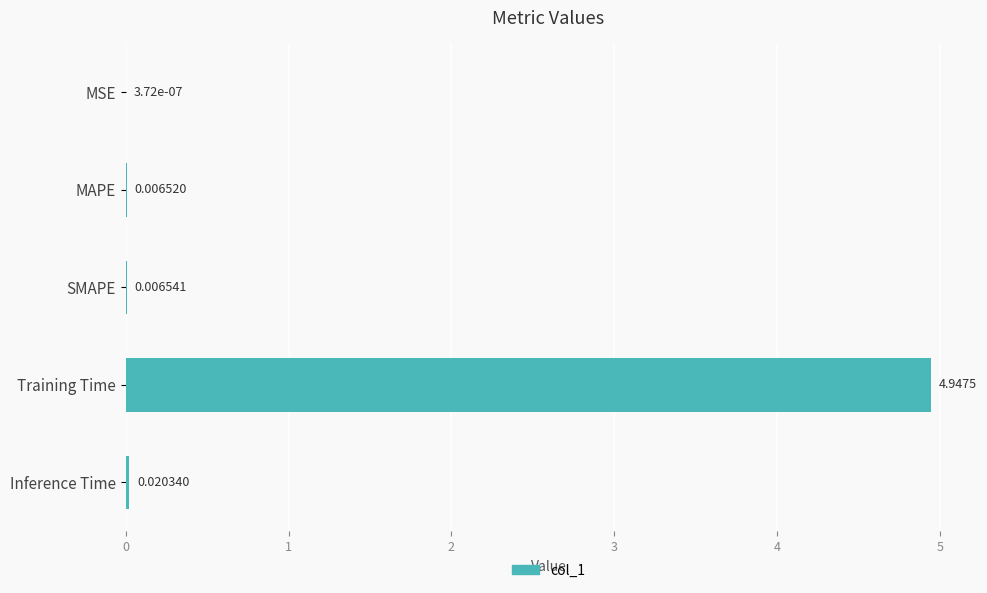

At which label is the value closest to 2?

Inference Time